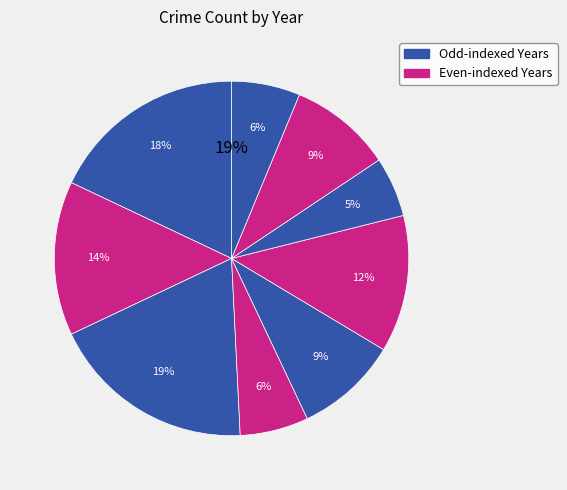

True or false: 2020 accounts for 12% of the total.

True